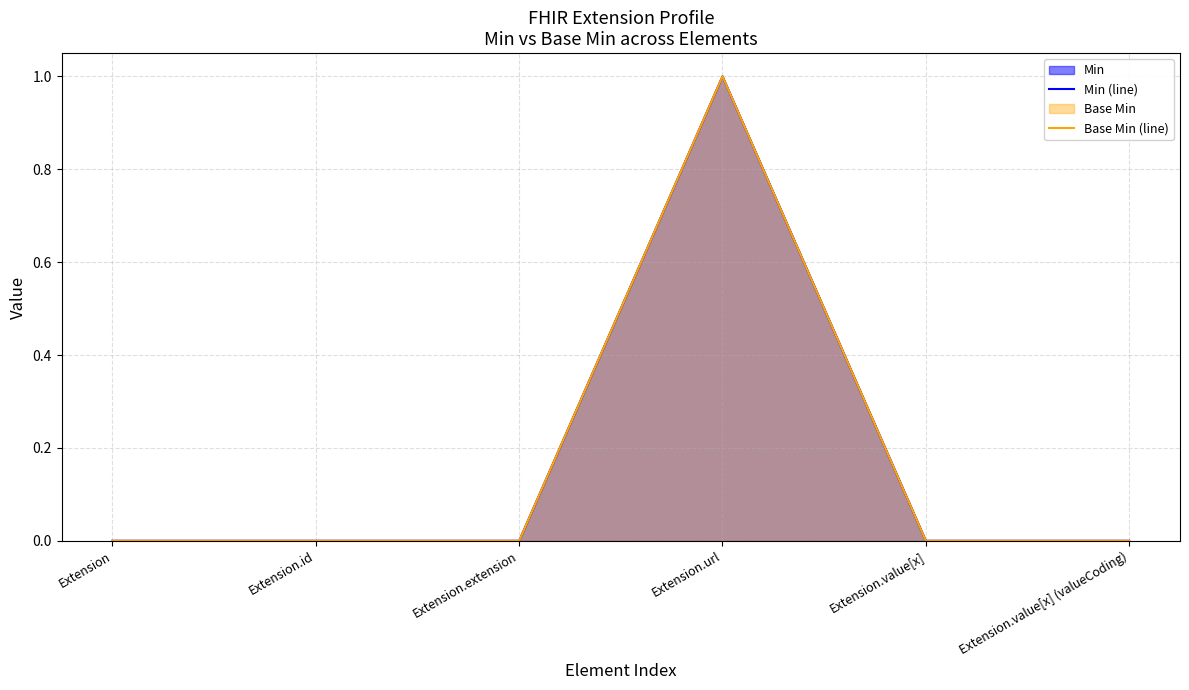

In Min (line), how many points are higher than both neighbors (excluding endpoints)?

1